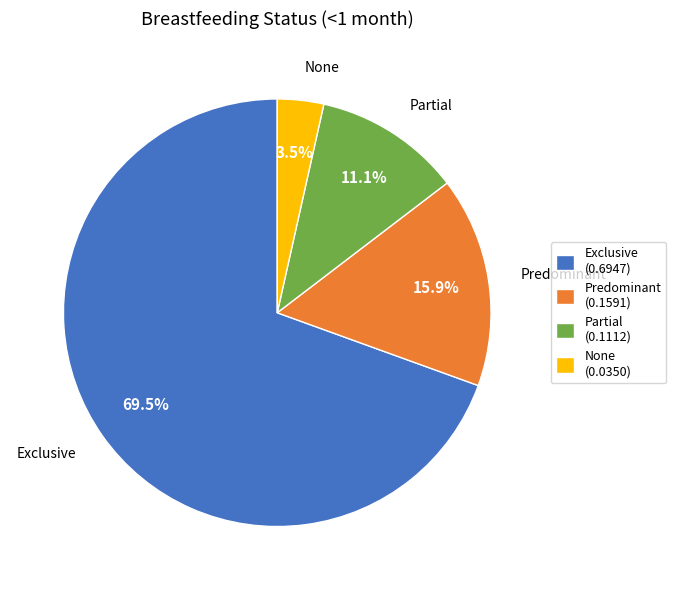

Rank the categories by value from highest to lowest.

Exclusive, Predominant, Partial, None